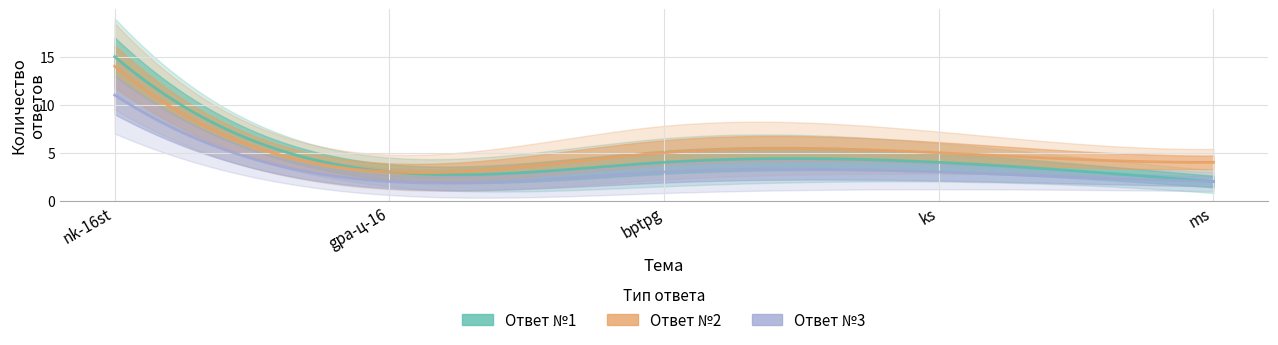

What is the total value across all series at nk-16st?

30